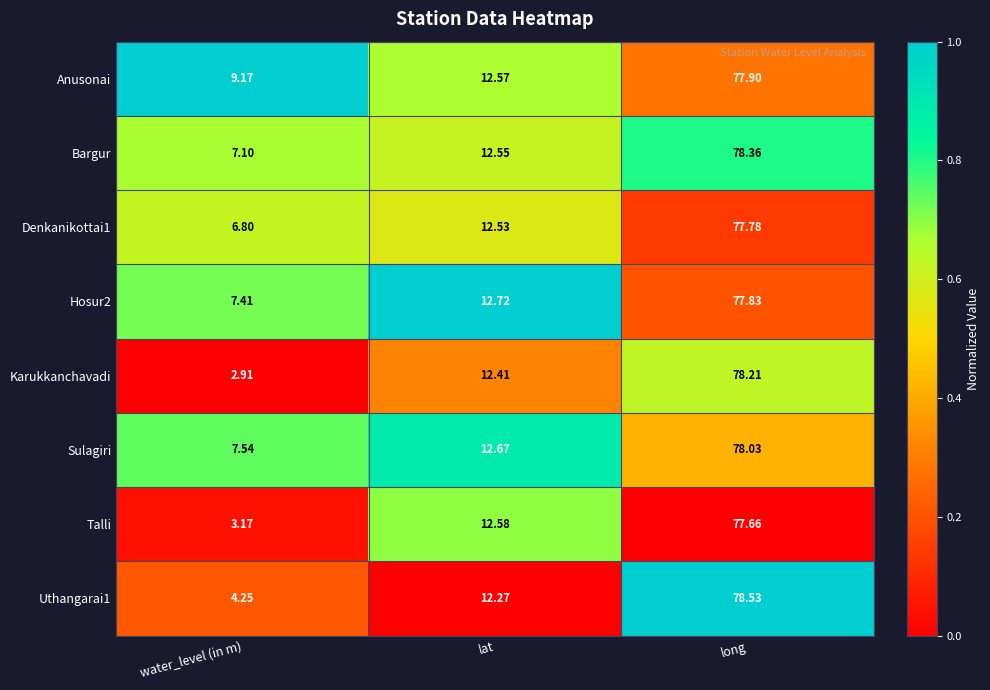

Which series has the largest range (max minus min)?

Karukkanchavadi